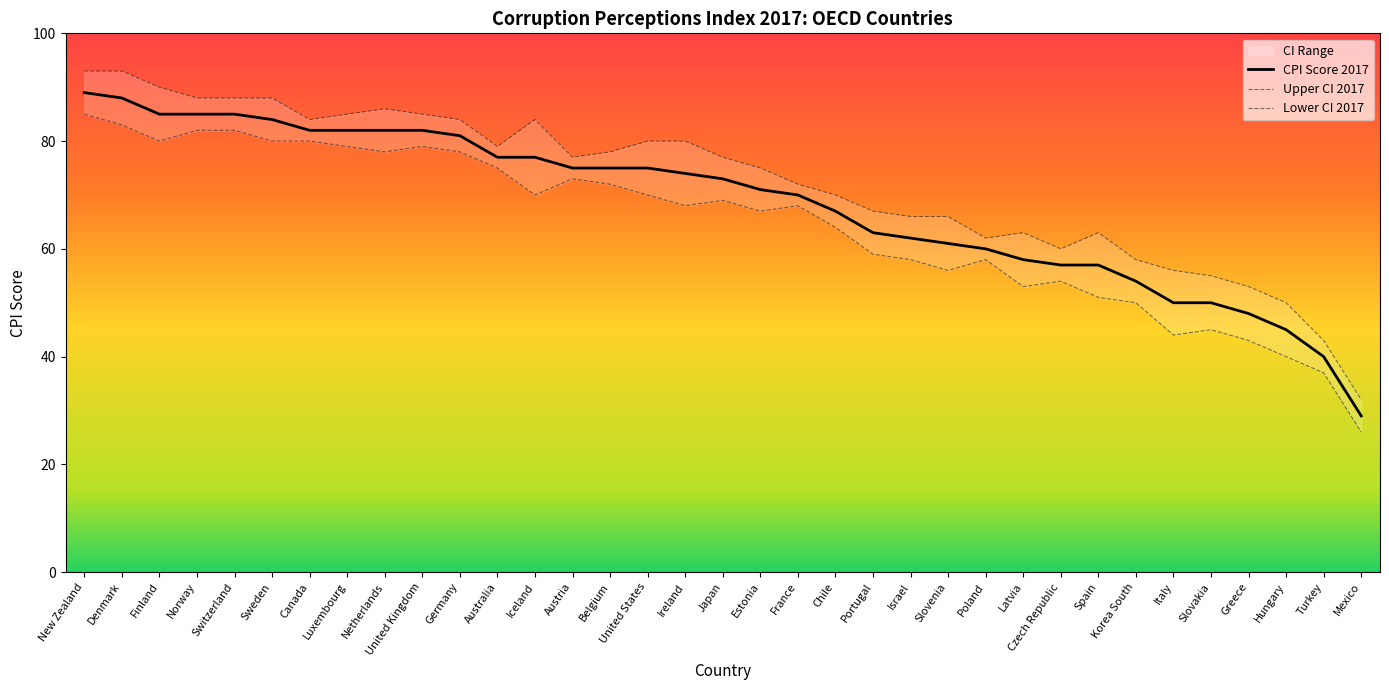

What position from the right is Mexico?

1